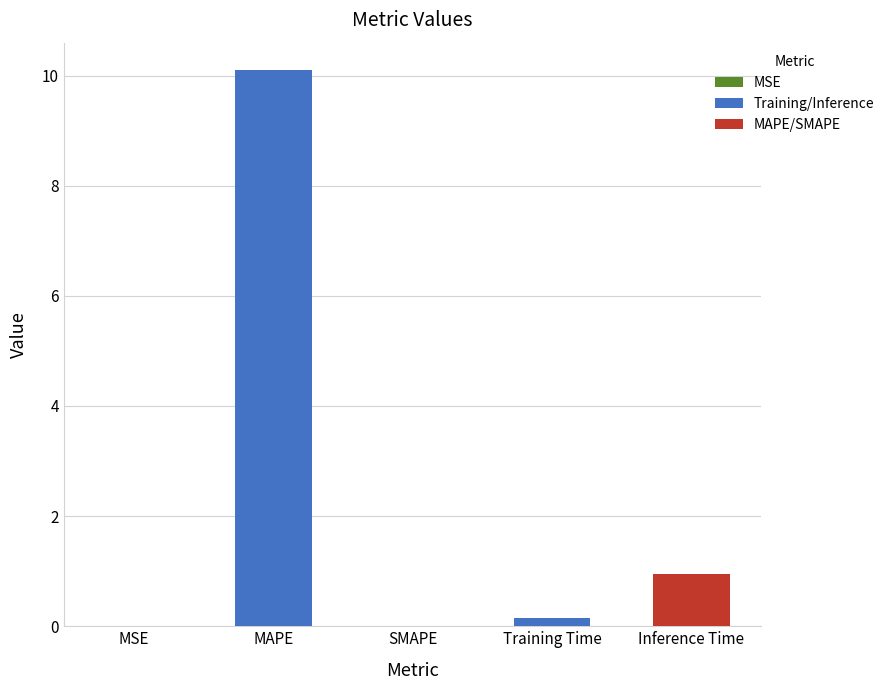

What is the change in value from MAPE to SMAPE?

-10.1